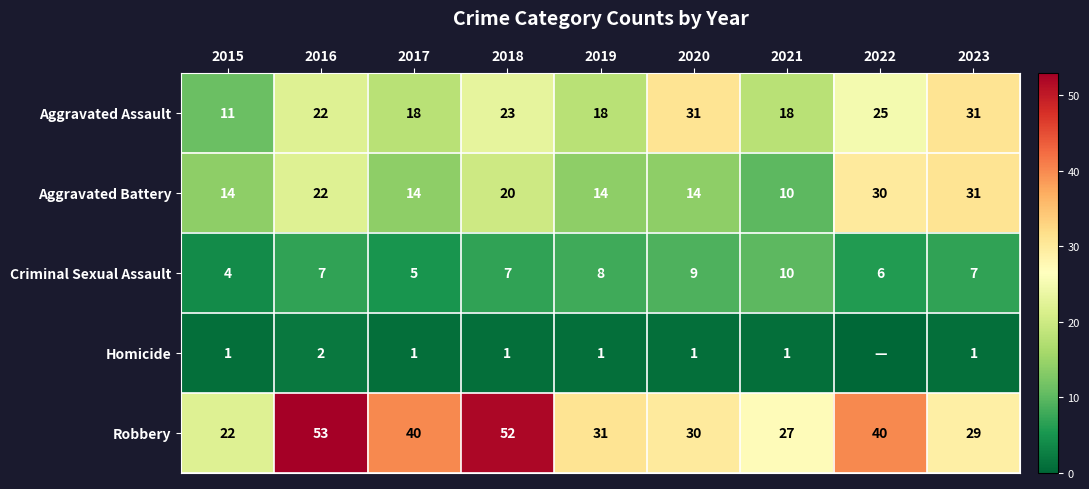

Which series changed the most between 2018 and 2023?

Robbery